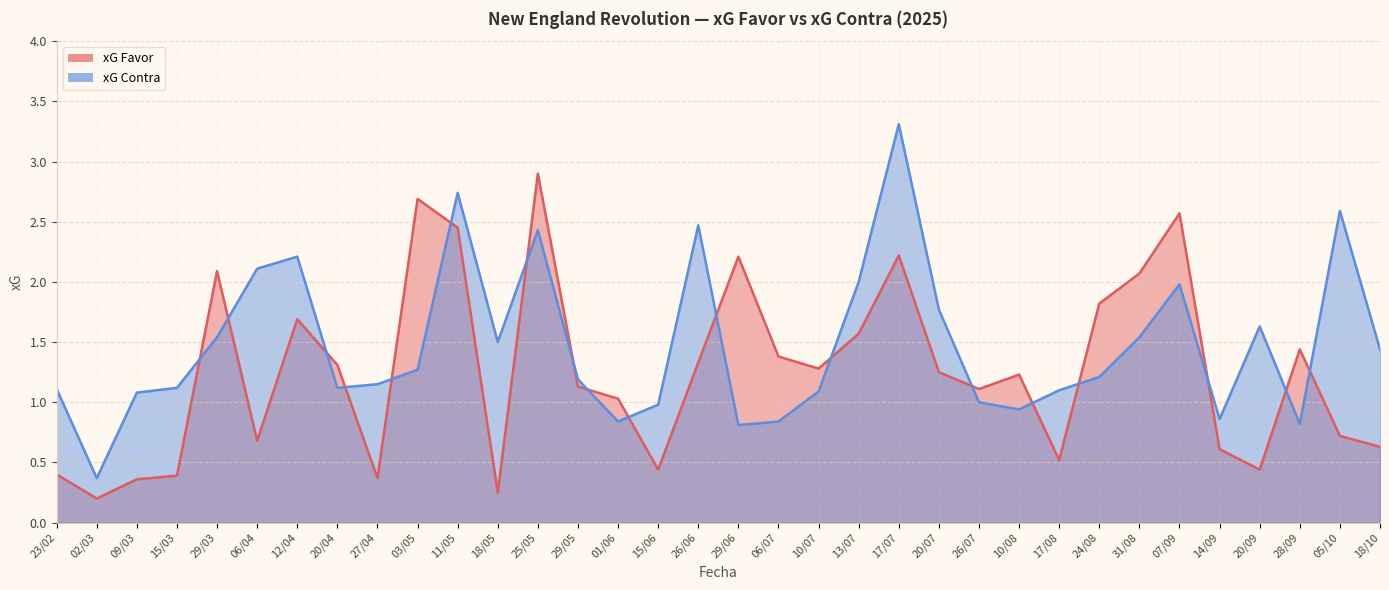

The xG Favor series shows 1.3 at 26/06. True or false?

True